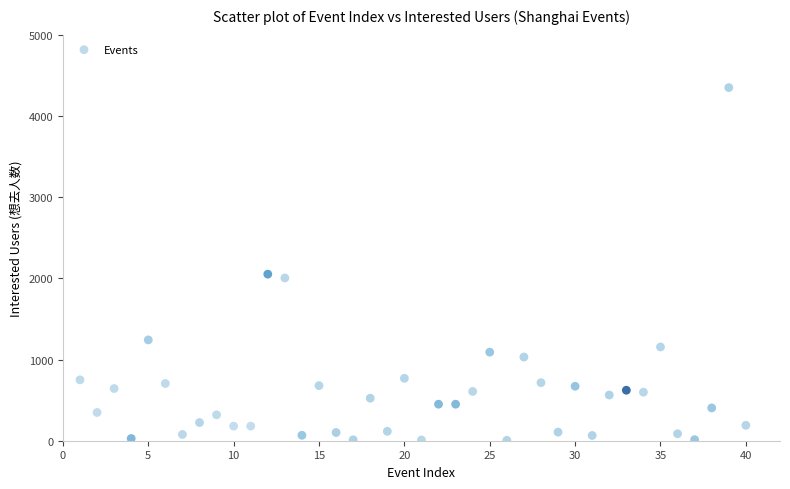

What is the range of Y values (max minus min)?

4345